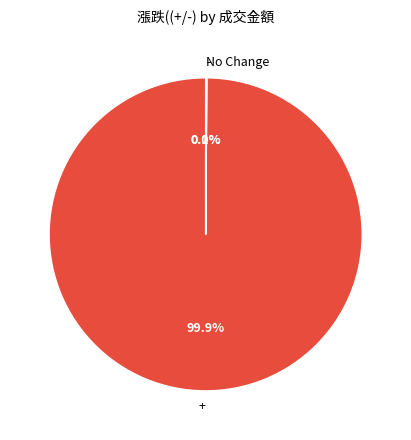

Which slice is the largest?

+